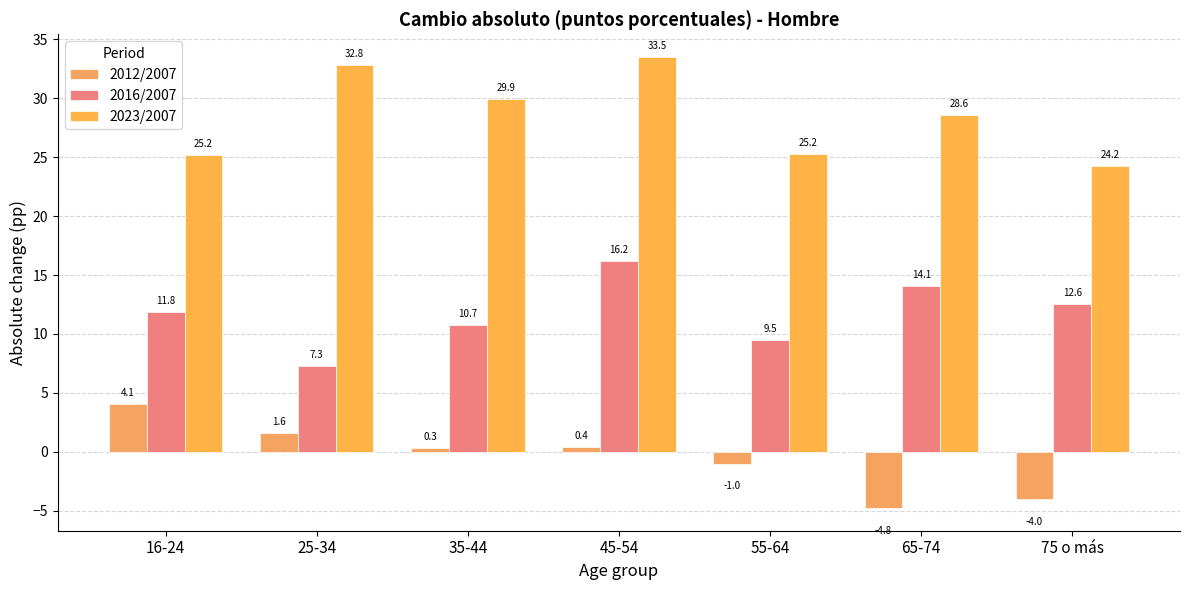

What is the spread (max minus min) of values at 65-74?

33.4